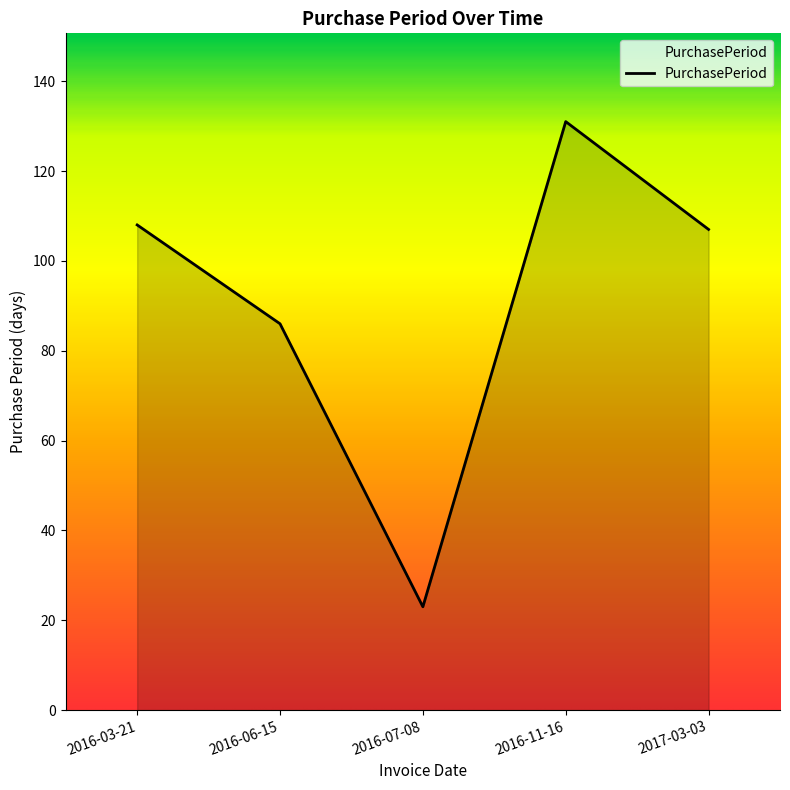

Reading left to right, list all the values displayed in this chart.

2016-03-21=108	2016-06-15=86	2016-07-08=23	2016-11-16=131	2017-03-03=107